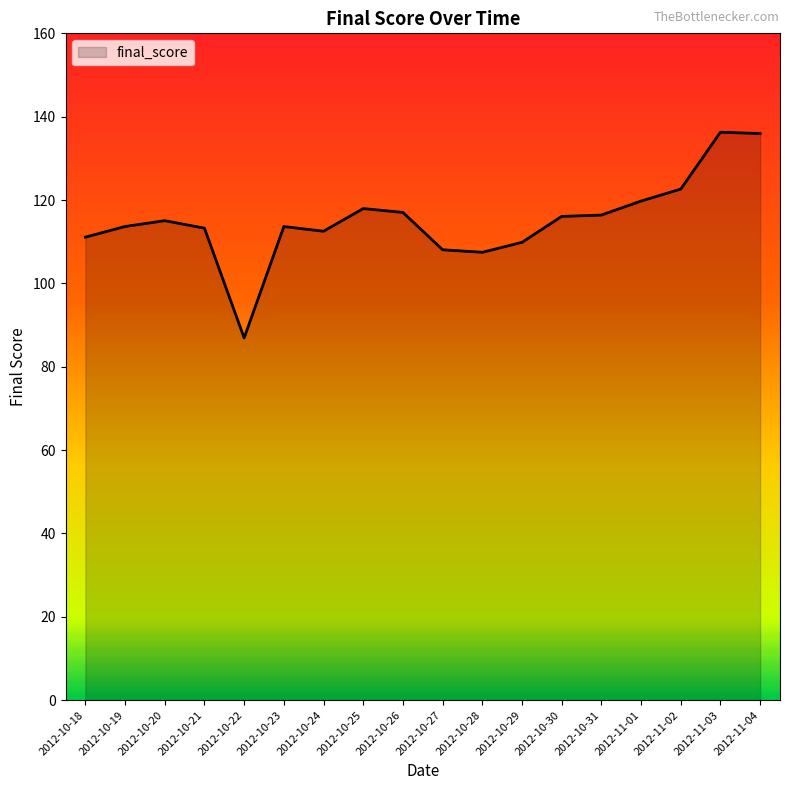

What is the greatest value displayed?

136.3